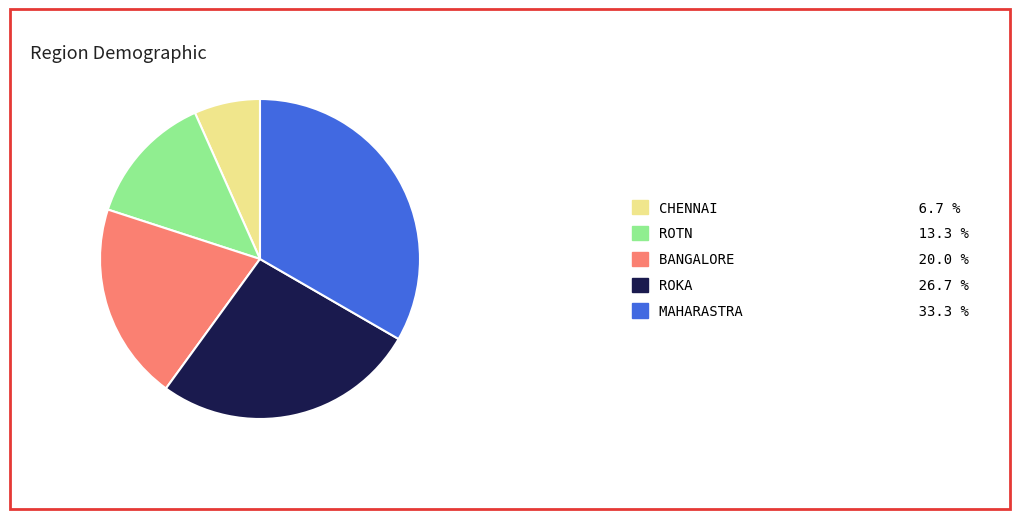

The ROTN slice represents 13% of the pie. True or false?

True